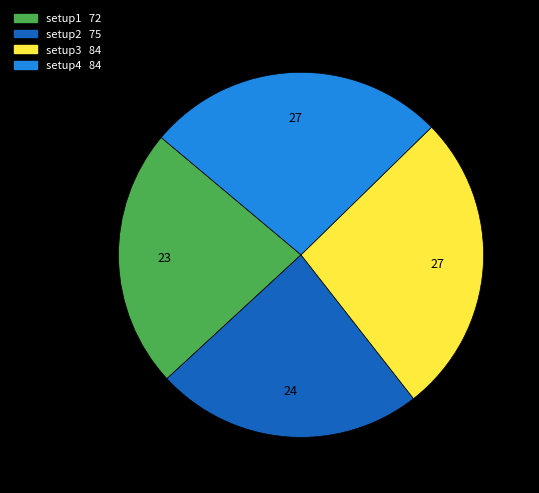

What is the smallest slice in the pie chart?

setup1